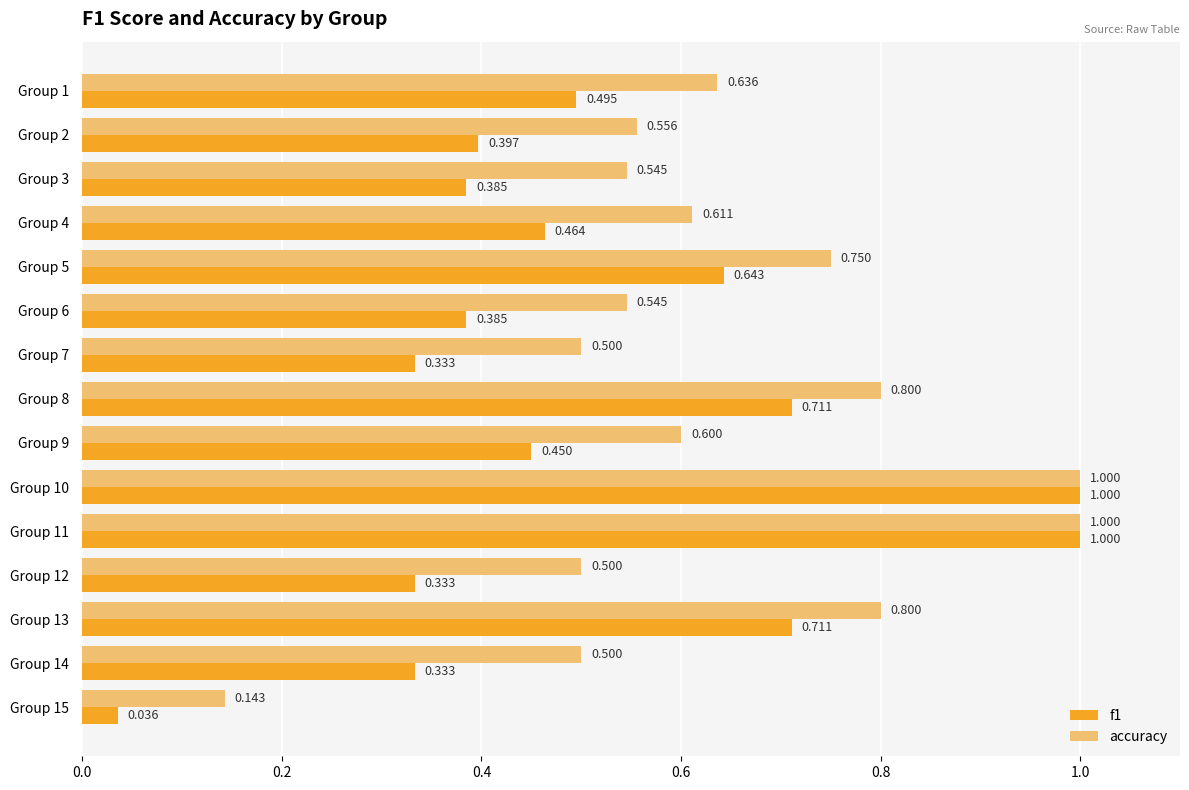

Which series has the largest total across all categories?

accuracy